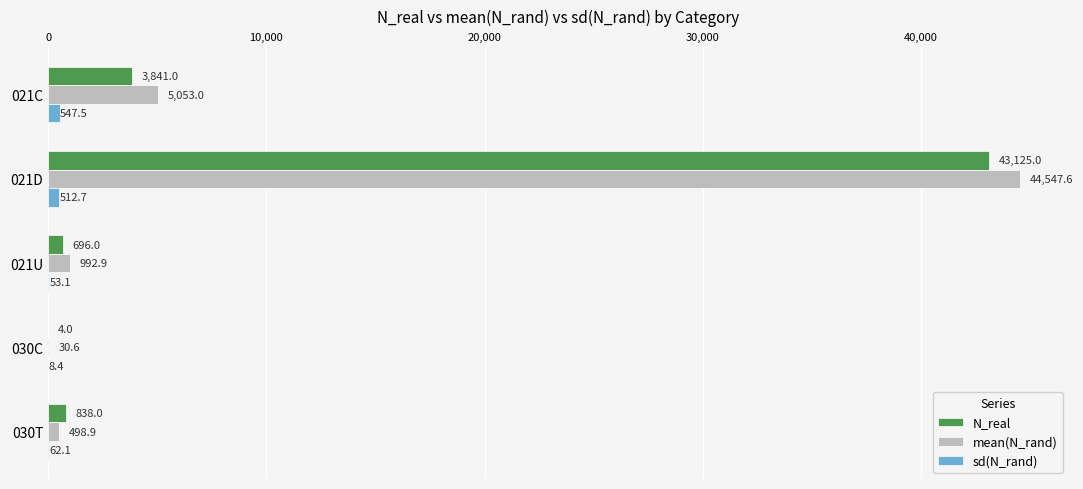

Is it true that sd(N_rand) equals 62.1 at 030T?

True